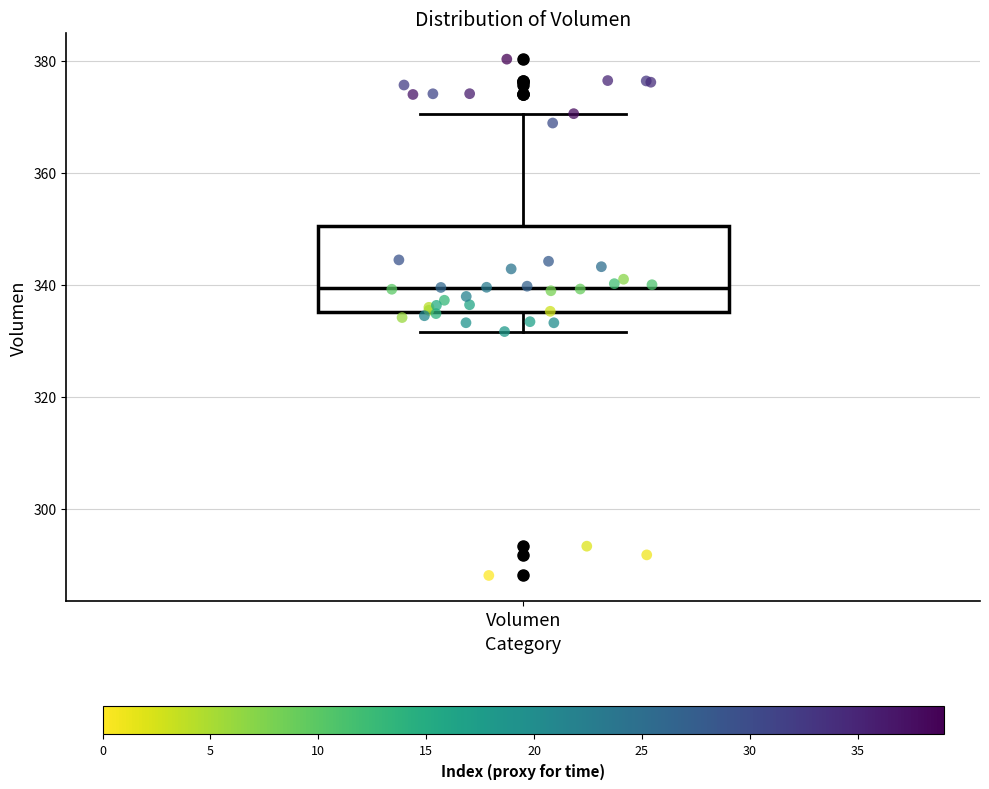

Where does the median line of the box for Volumen sit on the y-axis? The values are not printed on the chart, so give them approximately, as read against the axis.

340